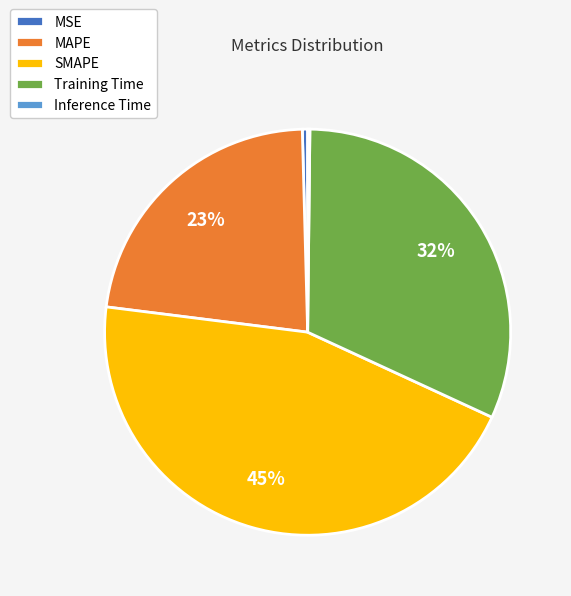

Does SMAPE account for over 50% of the chart?

No